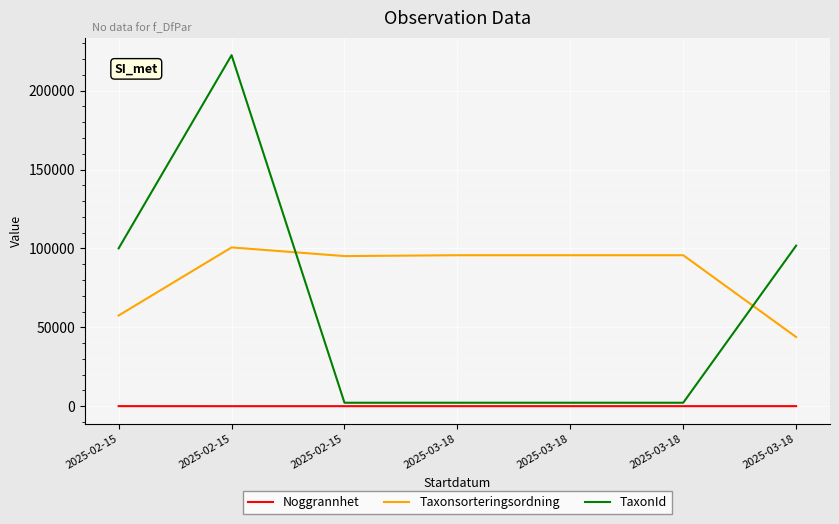

Which series has the largest total across all categories?

Taxonsorteringsordning